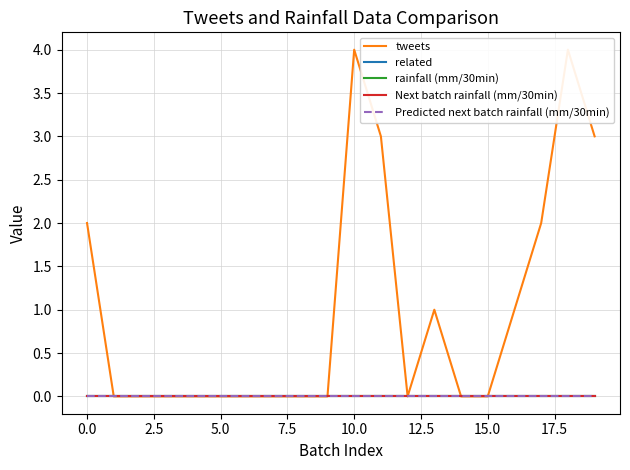

What are all the series names shown in the legend?

tweets, related, rainfall (mm/30min), Next batch rainfall (mm/30min), Predicted next batch rainfall (mm/30min)